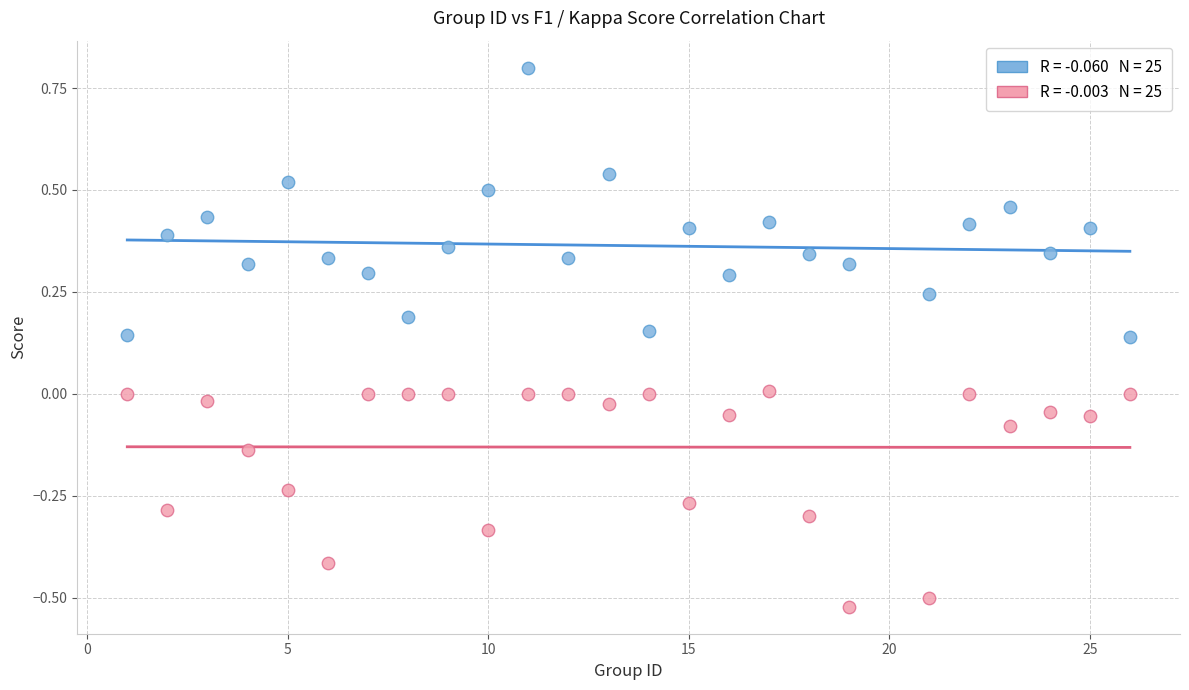

Across all data points, what is the range of X values (max minus min)?

25.0